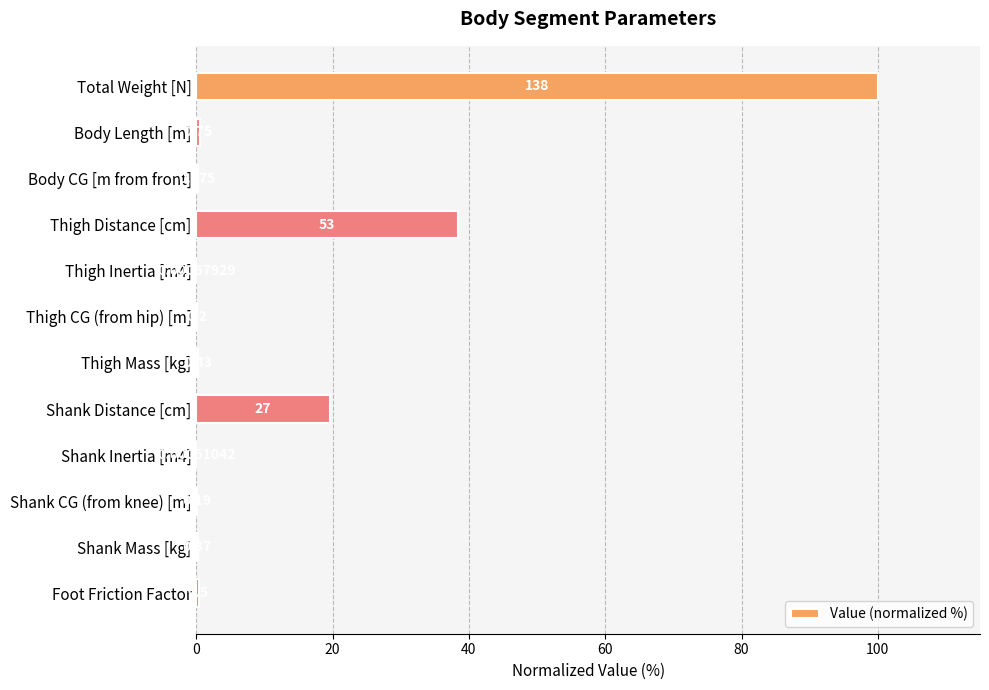

What is the average value?

13.3